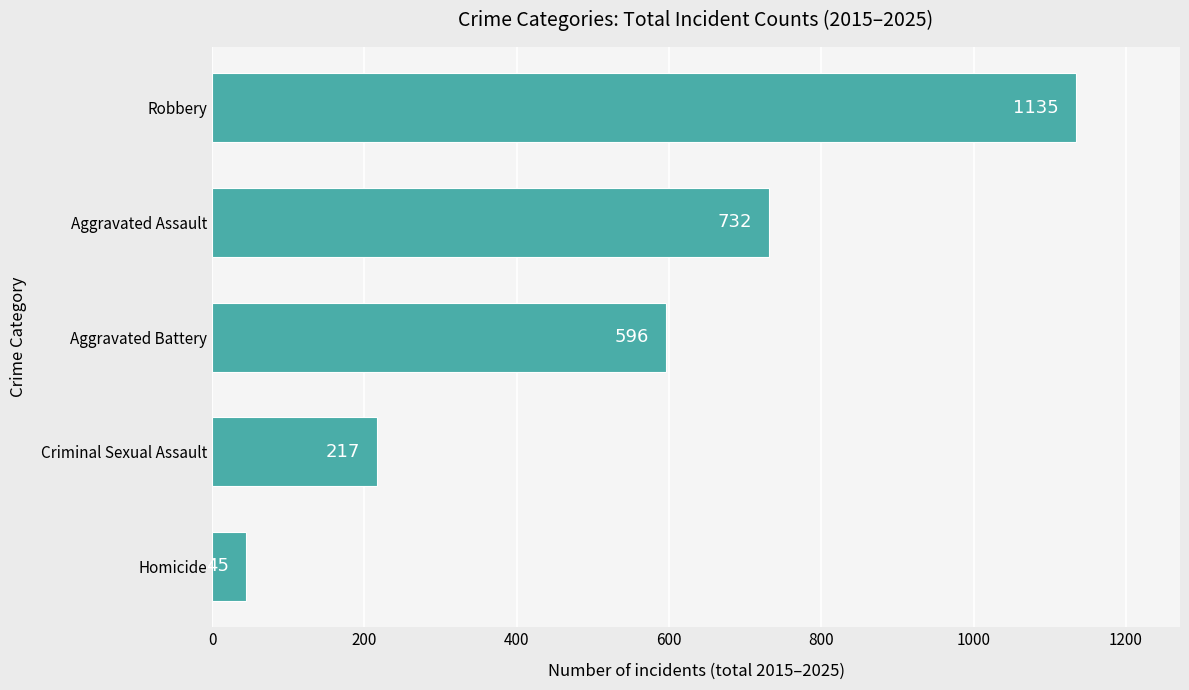

What is the greatest value displayed?

1135